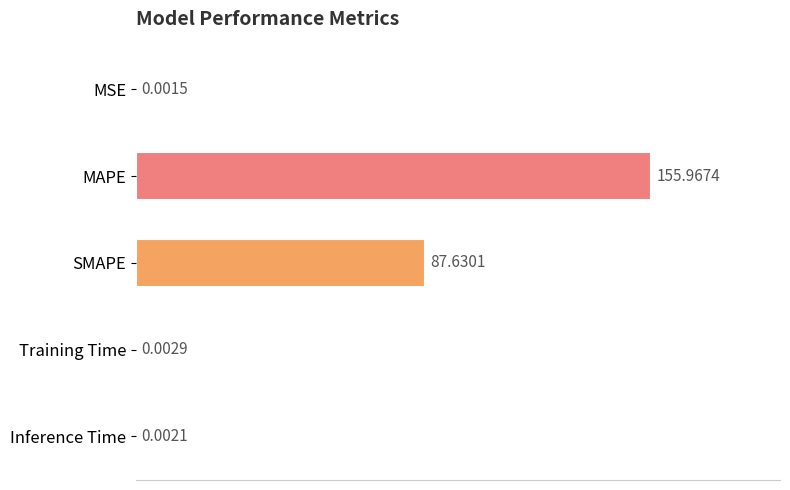

Which category has the highest value across all series?

MAPE